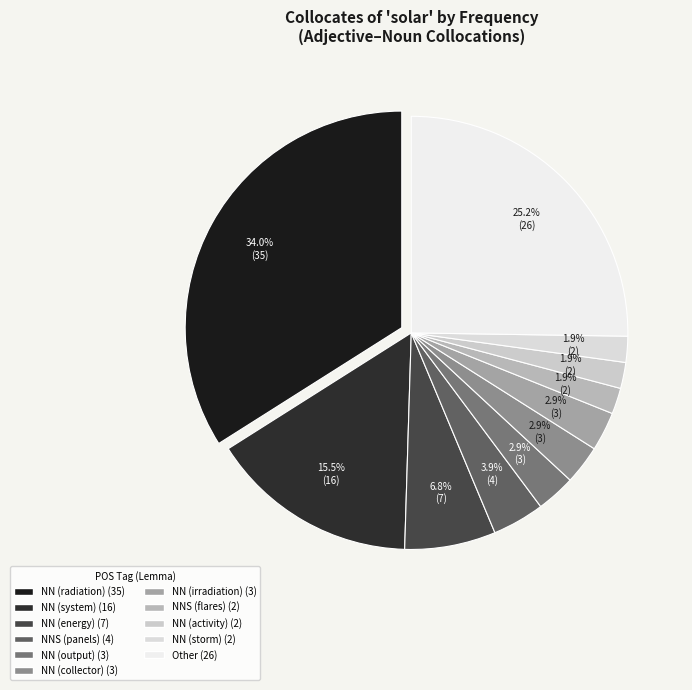

Is it true that NN (output) is 17% of the pie?

False